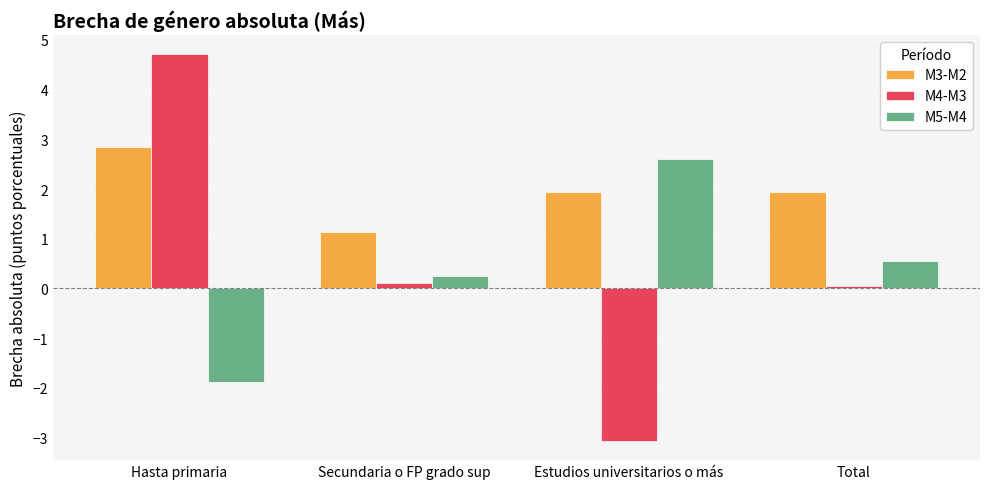

Between Hasta primaria and Estudios universitarios o más, which series saw the biggest shift?

M4-M3